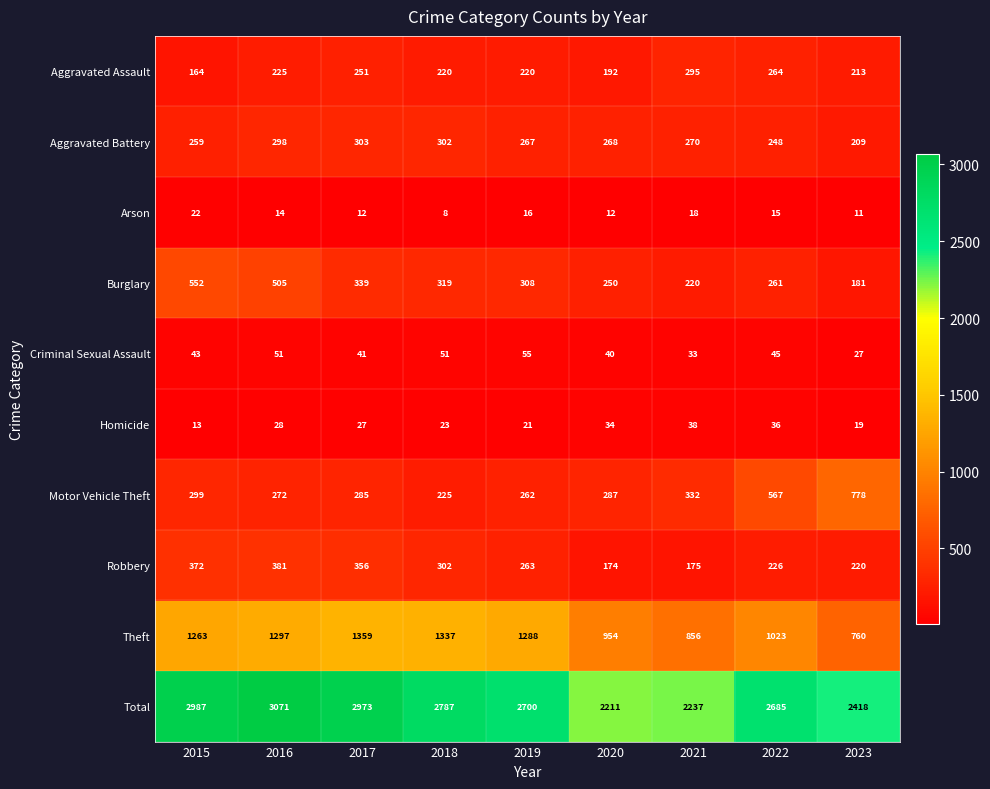

What is the smallest value displayed?

8